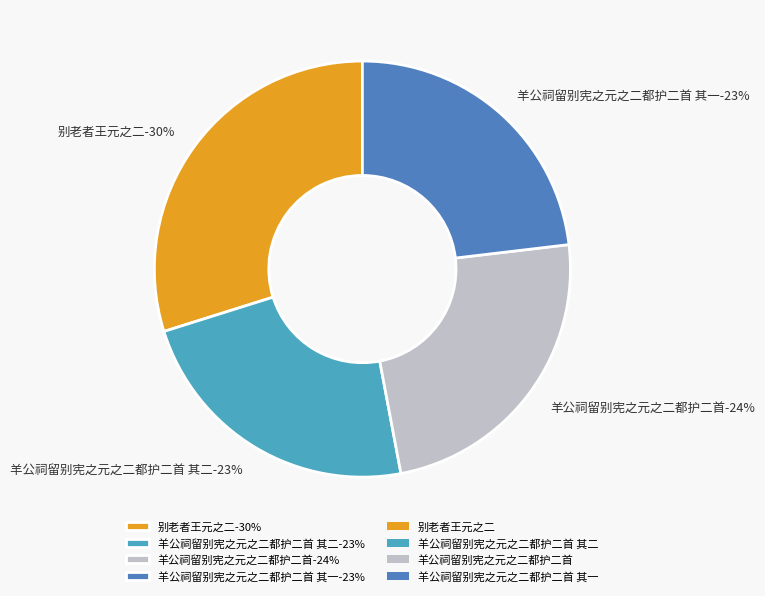

Which category has the smallest portion of the pie?

羊公祠留别宪之元之二都护二首 其一